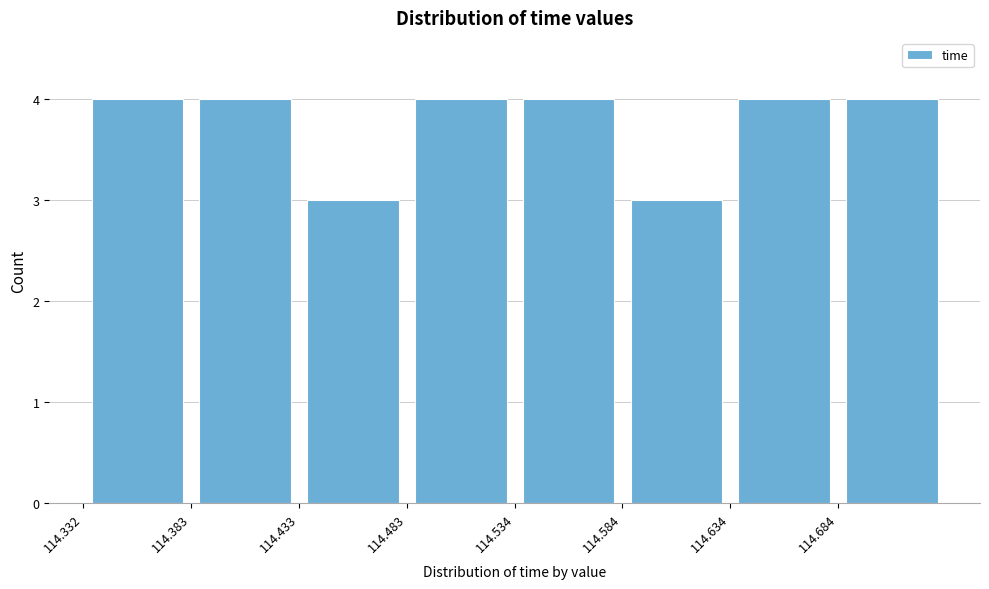

Reading left to right, transcribe this chart: for each bar, give the range it covers on the x-axis and its height. Neither the bar edges nor the heights are printed on the chart, so give them approximately, as read against the axes.

114.33 to 114.38: 4
114.38 to 114.43: 4
114.43 to 114.48: 3
114.48 to 114.53: 4
114.53 to 114.58: 4
114.58 to 114.63: 3
114.63 to 114.68: 4
114.68 to 114.73: 4